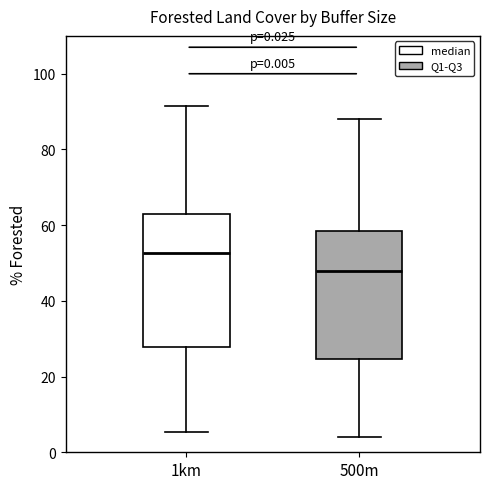

Which box's median line is the highest?

1km